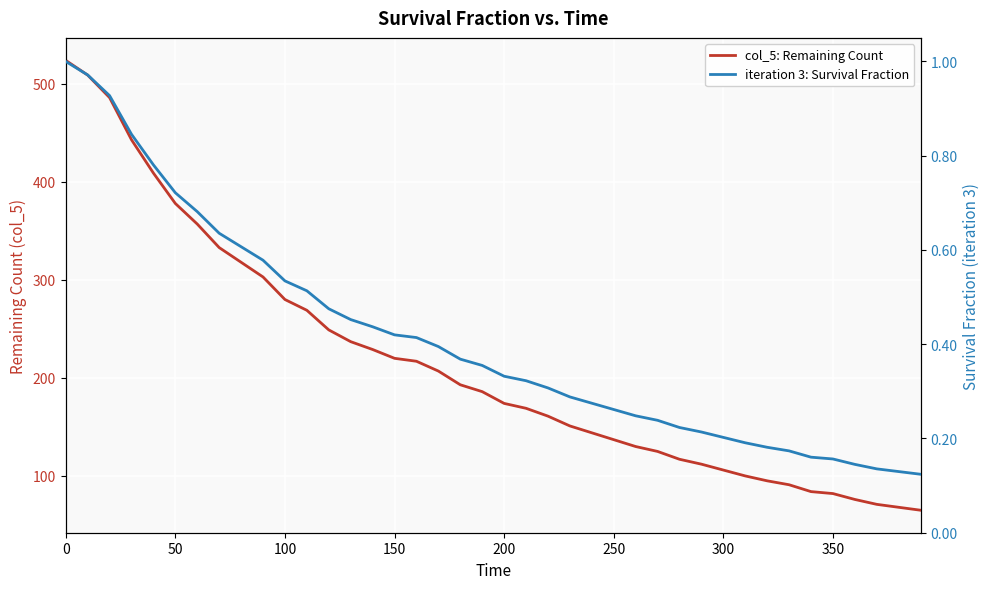

True or false: iteration 3: Survival Fraction and col_5: Remaining Count intersect in this chart.

False